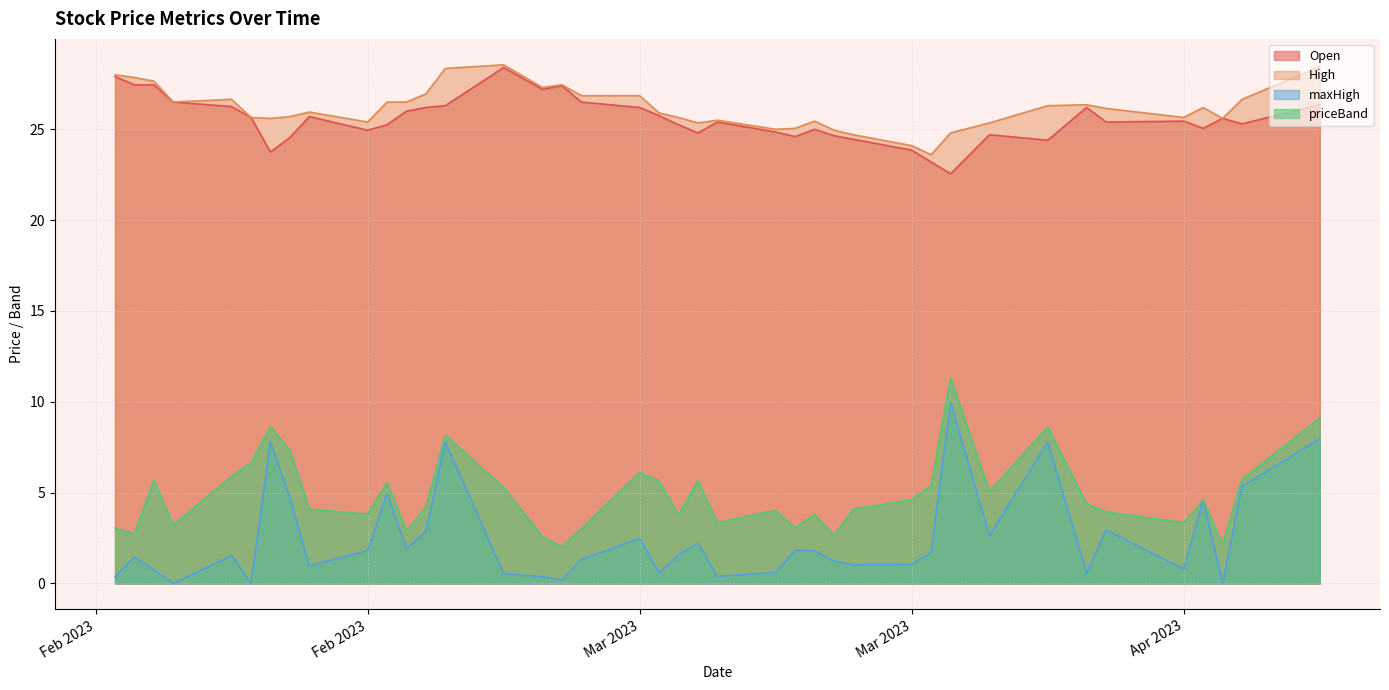

True or false: Open has a value of 14.9 at 30.

False